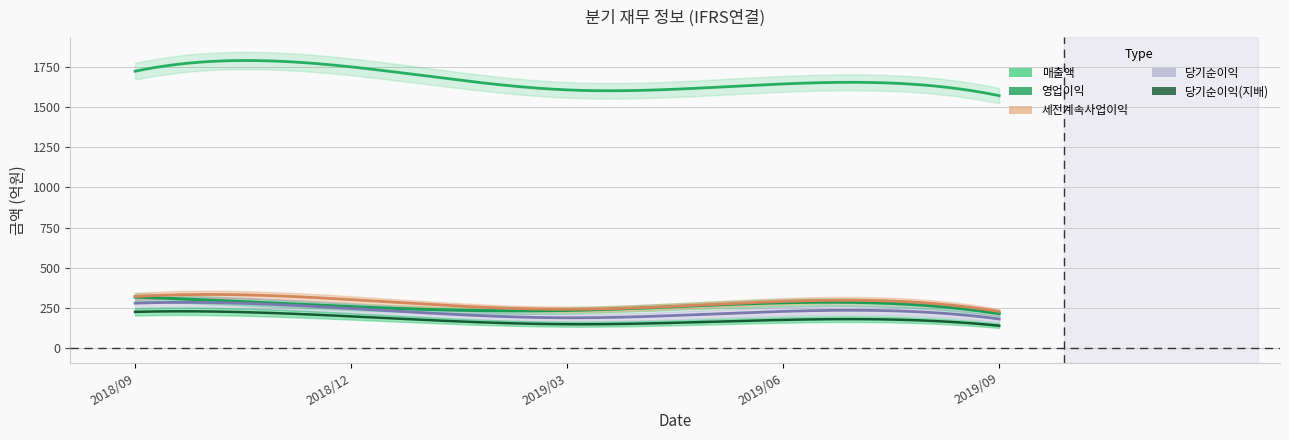

What is the greatest value displayed?

1749